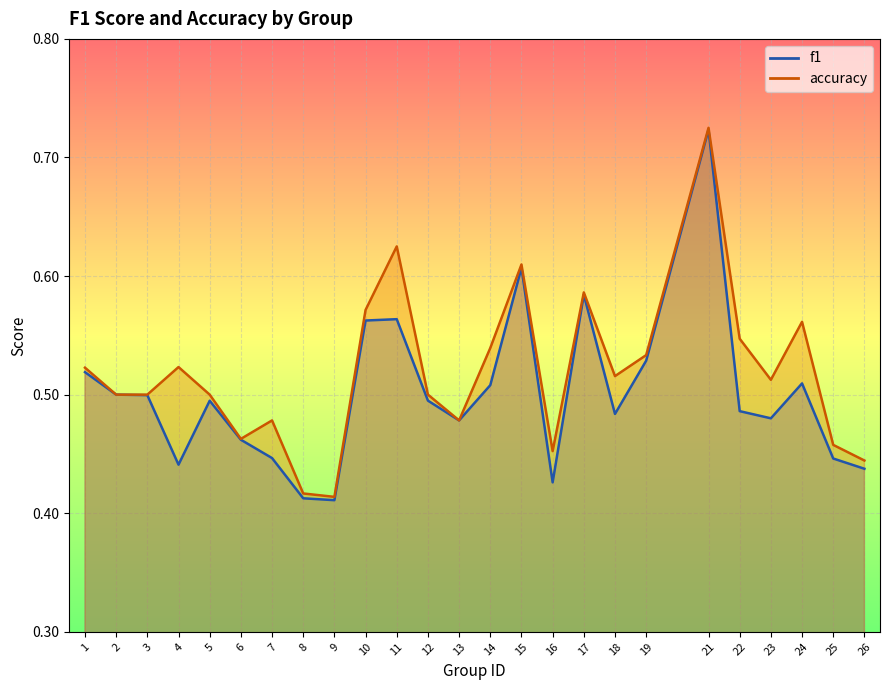

List the series in order of their peak value, lowest first.

f1, accuracy